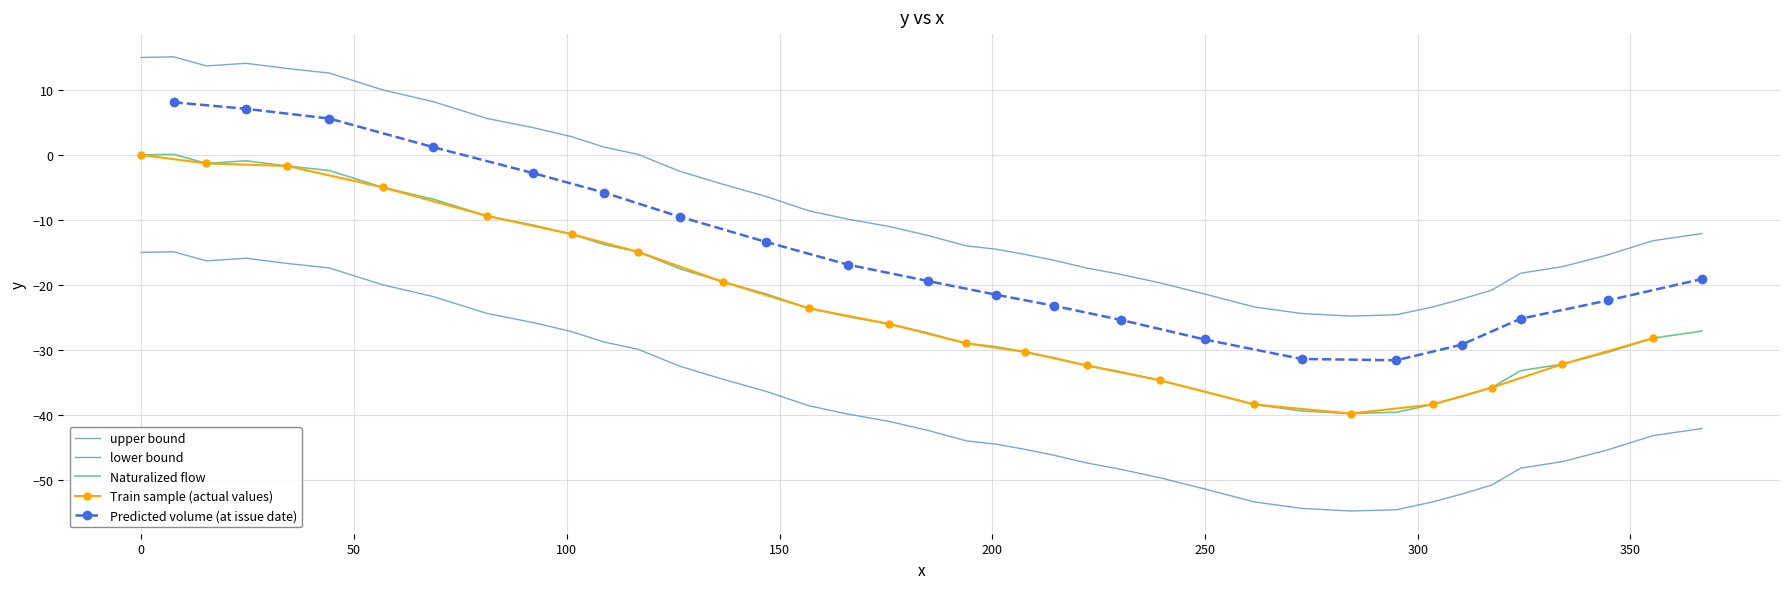

The chart shows a value of 20.6 at 150. True or false?

False